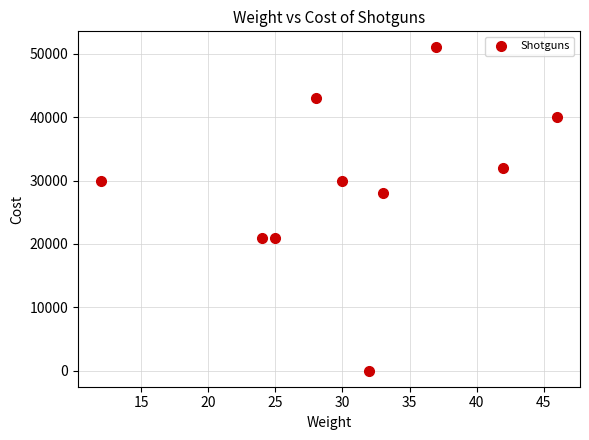

What is the range of Y values (max minus min)?

51000